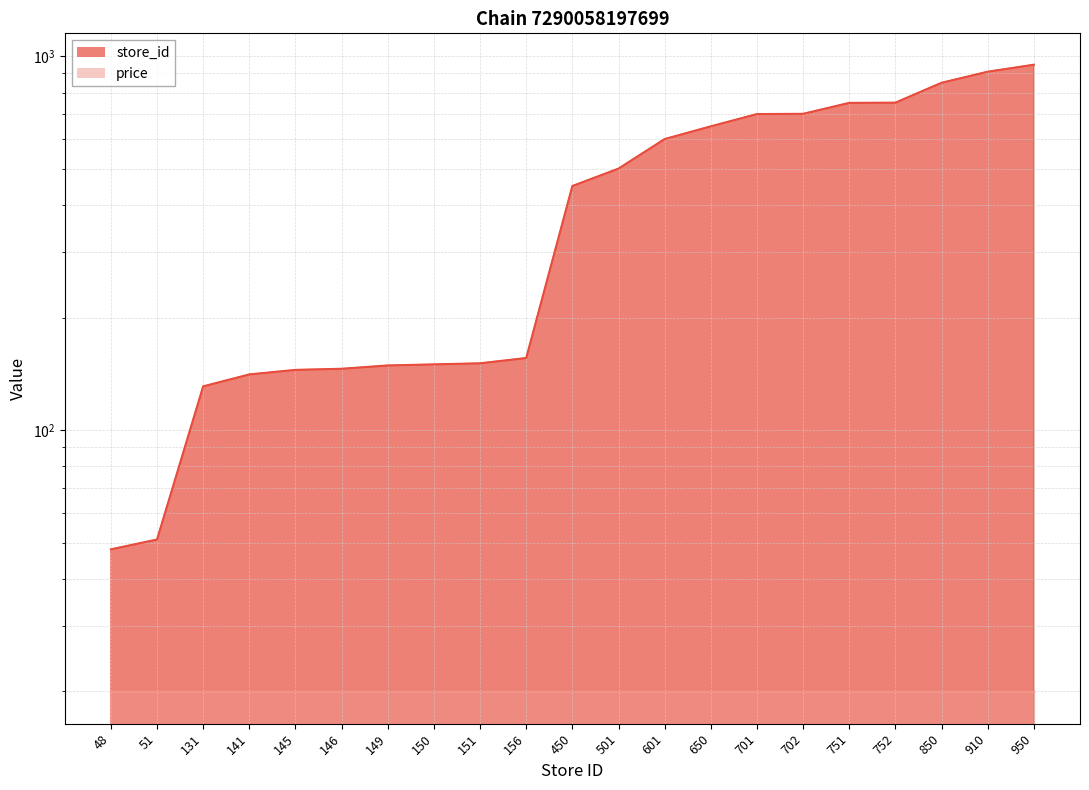

At which label does the data first exceed 450?

501